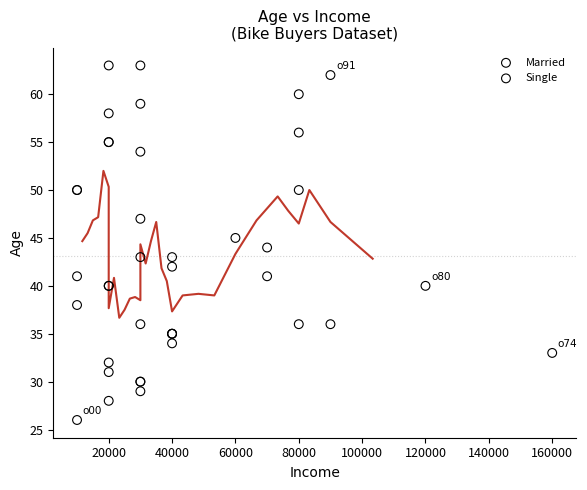

Which series has the largest Y range (max minus min)?

Married